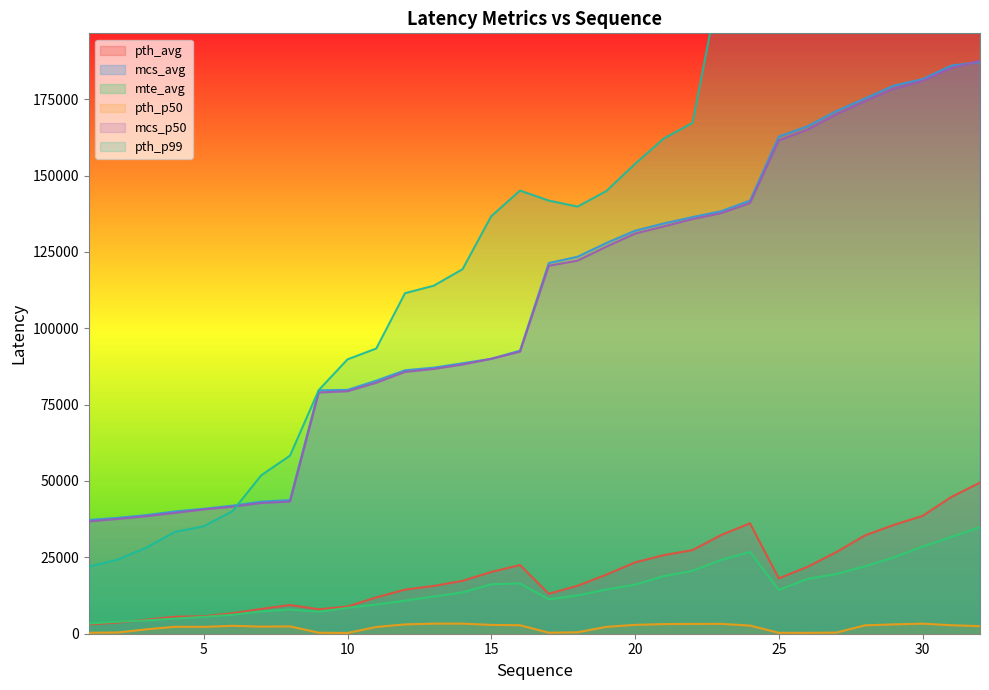

Reading left to right, extract all data points from this chart.

pth_avg: 3042.6	3654.2	4589.8	5565.4	5716.6	6707.6	8111.2	9406.6	8001.2	8908.0	11894.4	14441.0	15650.4	17317.7	20216.3	22490.5	13087.9	15693.7	19343.7	23339.6	25727.1	27376.6	32328.5	36146.2	18116.7	21906.0	26715.9	32197.2	35622.9	38576.9	44756.8	49475.8
mcs_avg: 37240.8	37935.2	38831.9	40038.0	40900.1	41935.4	43245.2	43748.7	79685.2	79830.5	82855.4	86248.9	87108.3	88548.9	90007.0	92683.2	121366.5	123409.3	127904.8	131941.9	134316.4	136403.2	138332.0	141803.4	162741.2	166121.7	171088.3	175227.4	179432.6	181557.1	185984.9	187191.4
mte_avg: 3337.5	3913.1	4357.9	4964.3	5521.5	6218.5	7309.6	7917.4	7205.1	8467.3	9568.5	10835.9	12187.6	13525.5	16206.0	16470.6	11282.6	12539.6	14478.6	16067.7	18862.5	20611.8	24153.2	26794.2	14325.7	17941.4	19560.6	22074.3	24992.8	28500.9	31669.9	34899.4
pth_p50: 310.0	402.0	1430.0	2278.0	2248.0	2590.0	2334.0	2400.0	332.0	248.0	2208.0	3060.0	3312.0	3316.0	2888.0	2776.0	336.0	470.0	2242.0	2904.0	3154.0	3222.0	3234.0	2666.0	306.0	292.0	372.0	2752.0	3054.0	3300.0	2786.0	2478.0
mcs_p50: 36762.0	37568.0	38468.0	39558.0	40700.0	41598.0	42802.0	43260.0	78976.0	79382.0	82166.0	85708.0	86678.0	88126.0	90004.0	92324.0	120474.0	122142.0	126700.0	130994.0	133354.0	135734.0	137692.0	140996.0	161480.0	165012.0	170004.0	174322.0	178398.0	180992.0	185150.0	187570.0
pth_p99: 21936.0	24250.0	28166.0	33358.0	35170.0	40110.0	51864.0	58294.0	79754.0	89814.0	93366.0	111480.0	113930.0	119320.0	136684.0	145064.0	141802.0	139824.0	144890.0	153804.0	162108.0	167244.0	215446.0	233574.0	228076.0	211020.0	233452.0	224212.0	214580.0	223218.0	306890.0	321530.0